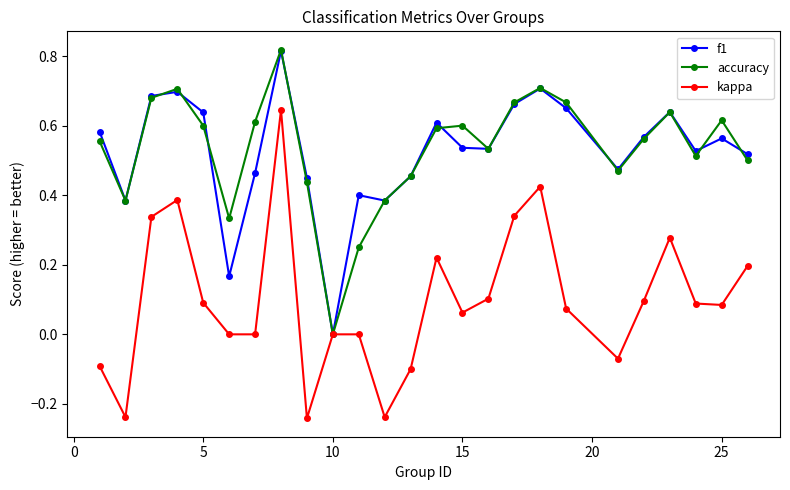

True or false: f1 has more than 1 interior local peaks.

True